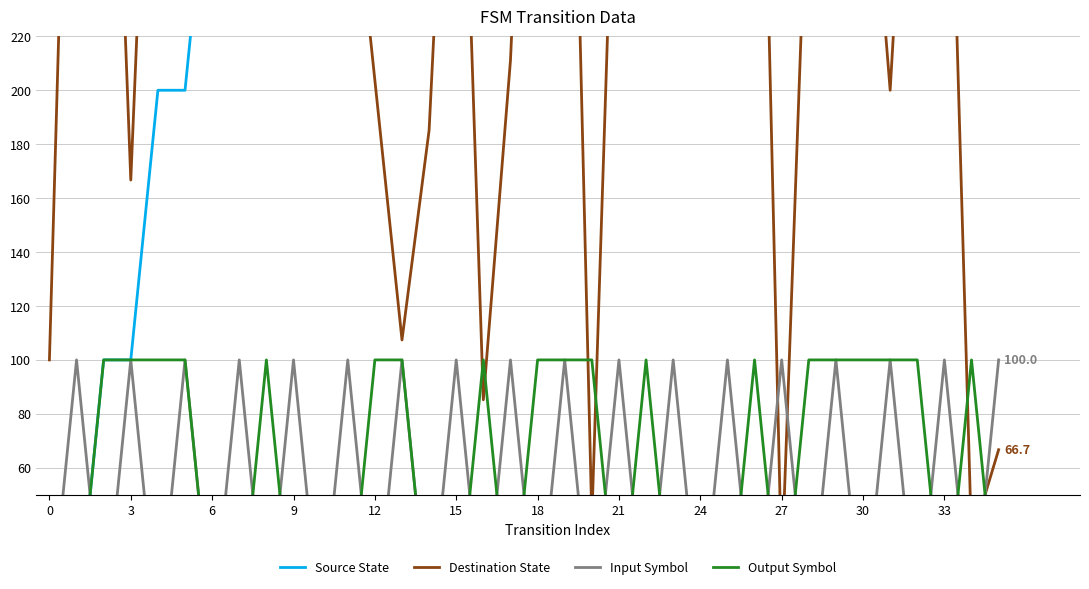

After their last crossing, which series has the higher values: Destination State or Source State?

Source State